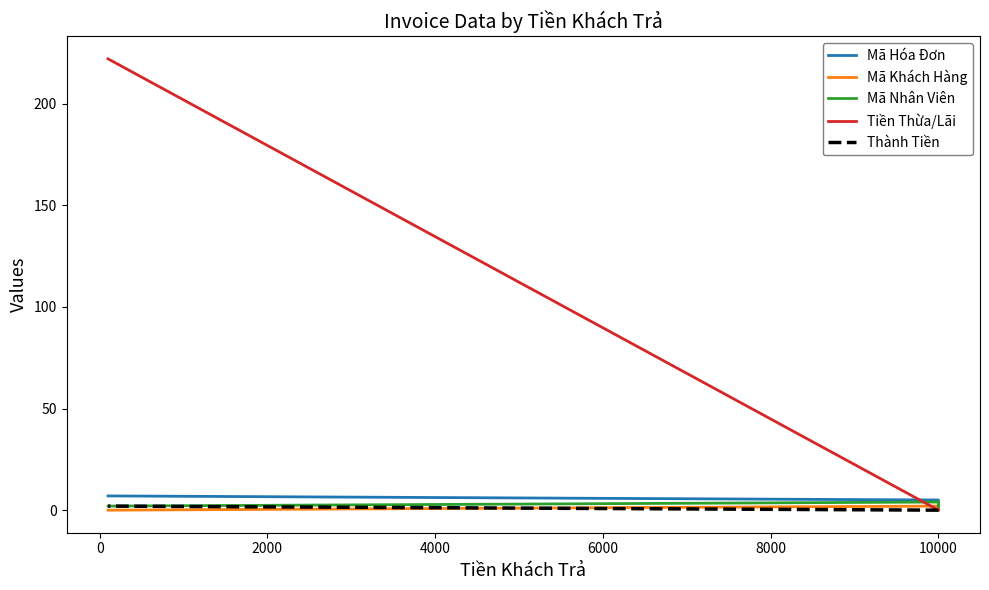

True or false: Mã Nhân Viên has more than 1 interior local peaks.

True